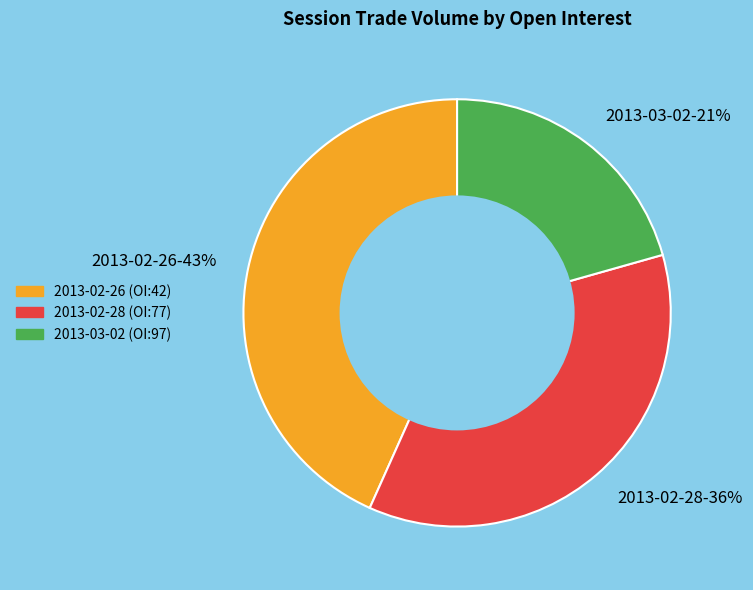

To the nearest percent, what is the combined percentage of 2013-02-26-43% and 2013-03-02-21%?

64%